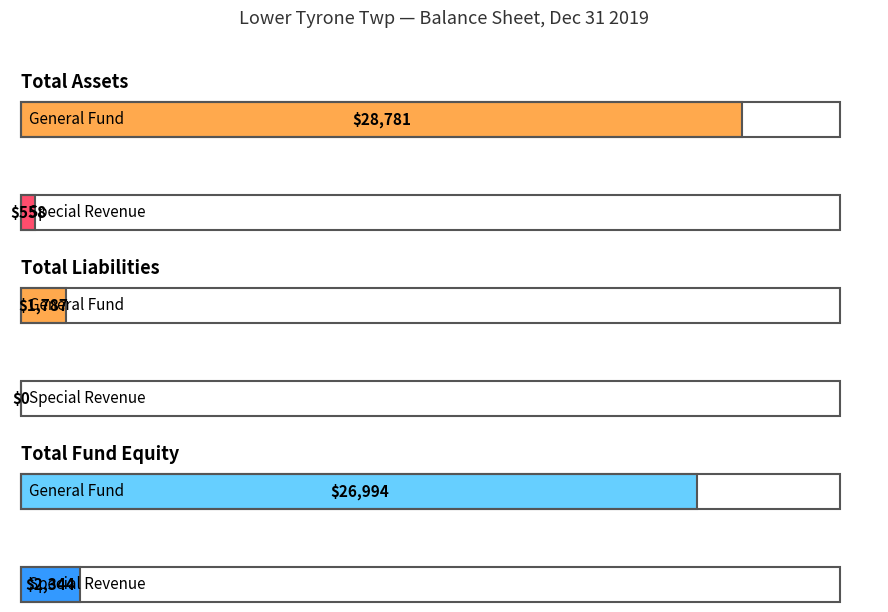

How many values in the Special Revenue series exceed 558?

1